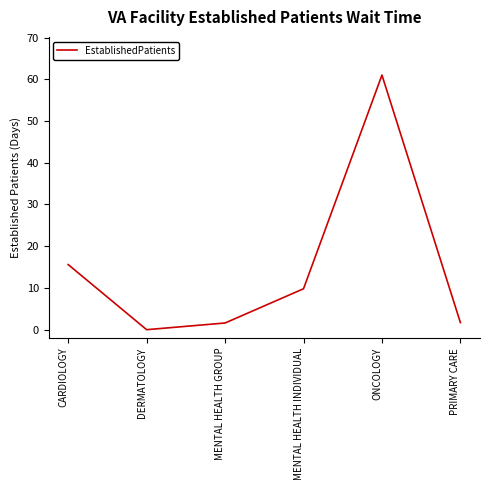

Which label corresponds to the largest value in the chart?

ONCOLOGY